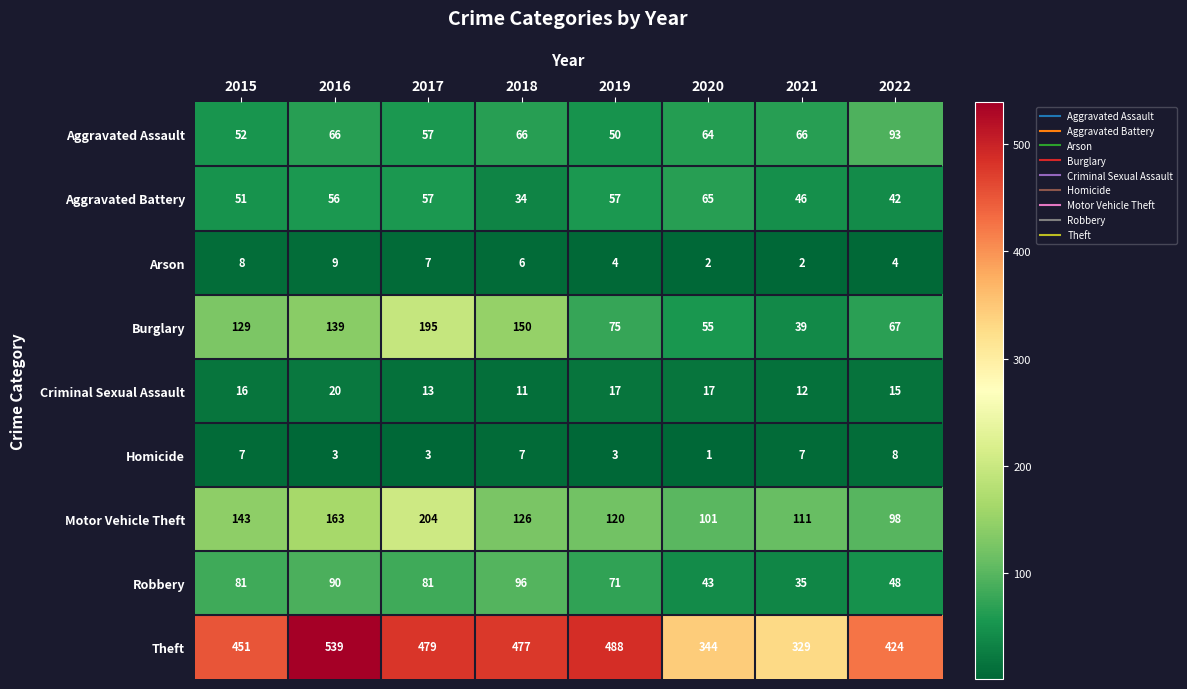

Which series has the widest spread of values?

Theft